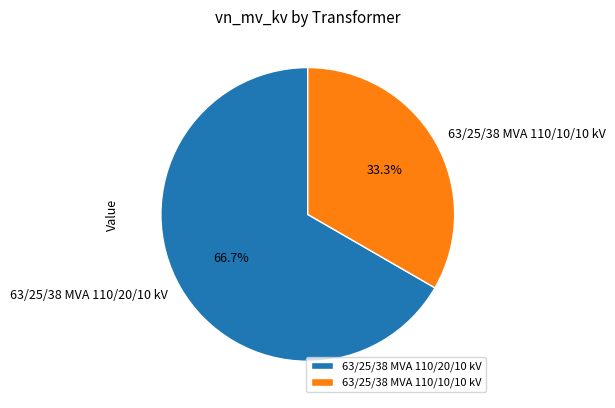

How many slices are in this pie chart?

2